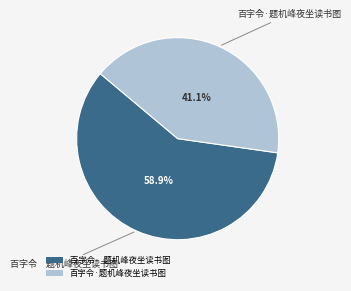

Between 百字令 题机峰夜坐读书图 and 百字令·题机峰夜坐读书图, which is larger?

百字令 题机峰夜坐读书图